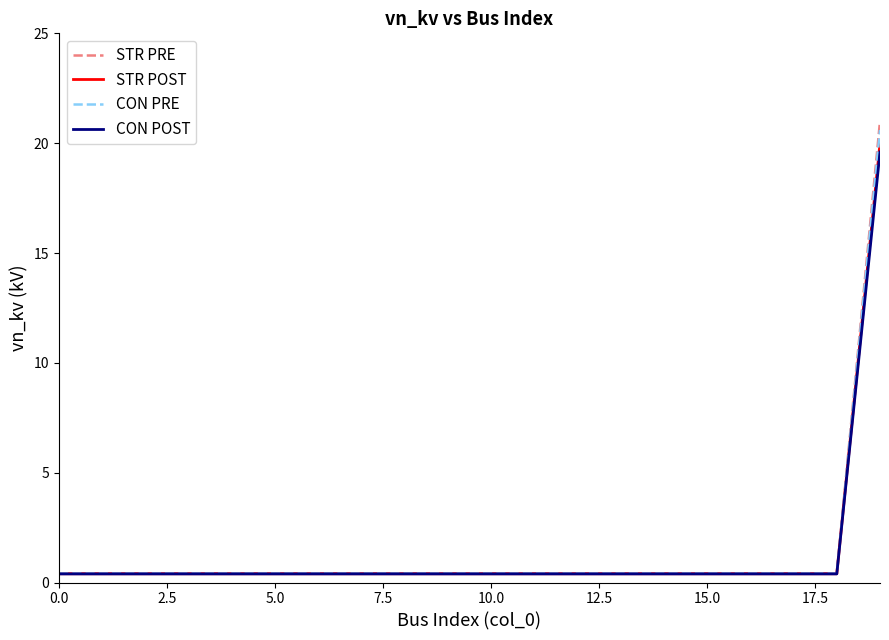

What is the highest value of the STR PRE series?

21.0